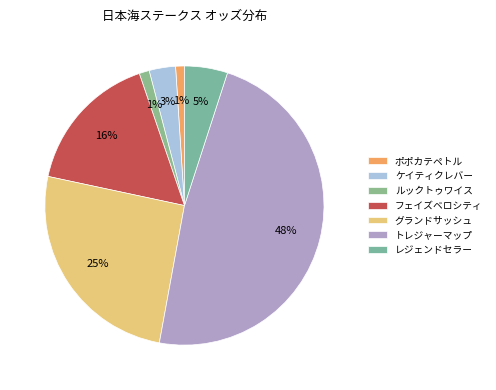

What is the ratio of the value at グランドサッシュ to the value at レジェンドセラー?

5.1